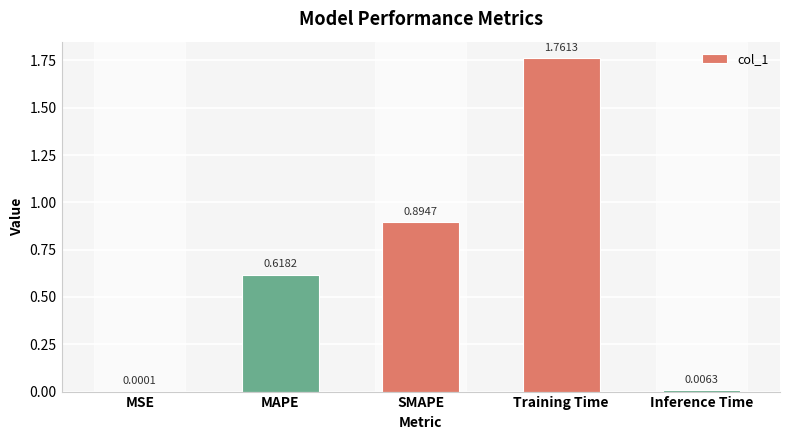

What is the sum of the values at MAPE and SMAPE?

1.5